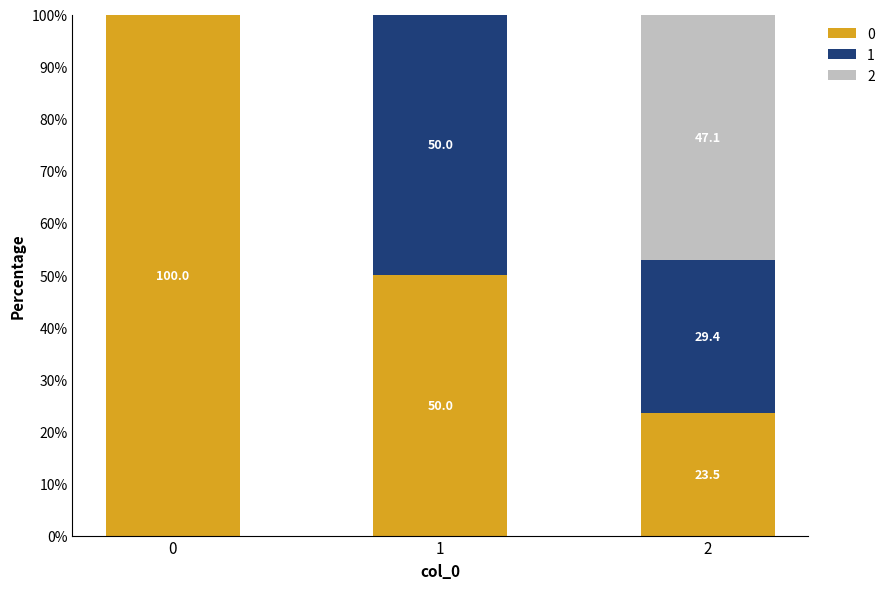

What is the sum of all 0 values?

173.5